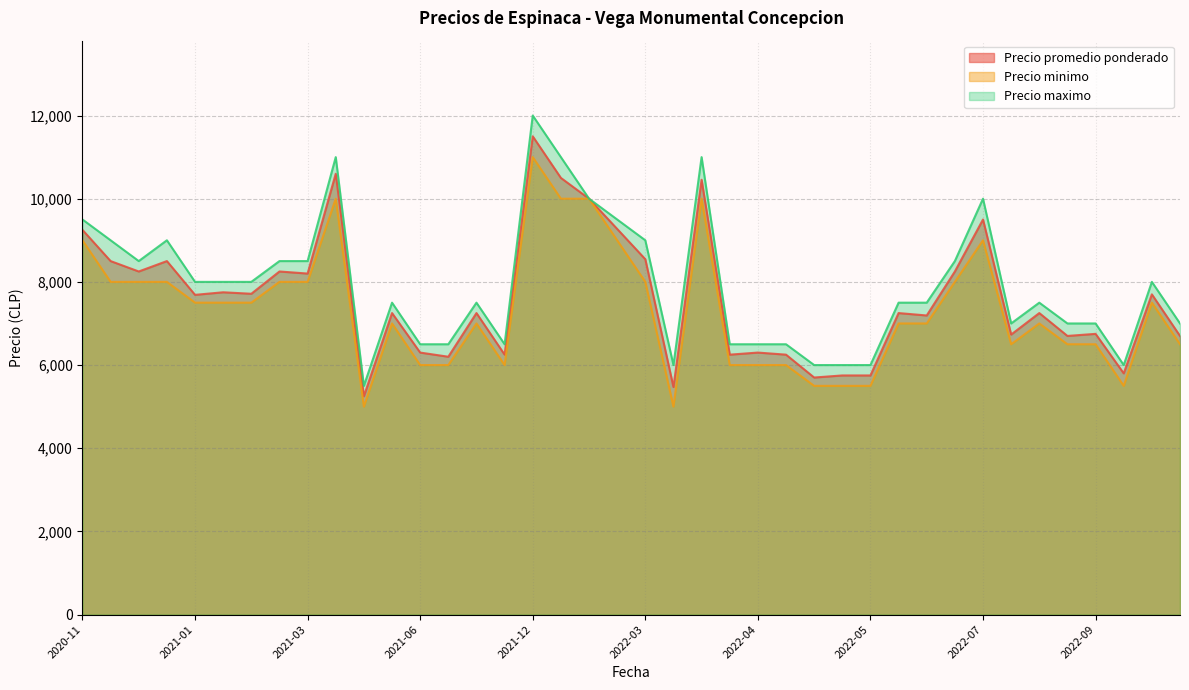

Is the value of Precio minimo at 2021-06-10 greater than the value of Precio promedio ponderado at 2022-03-16?

No